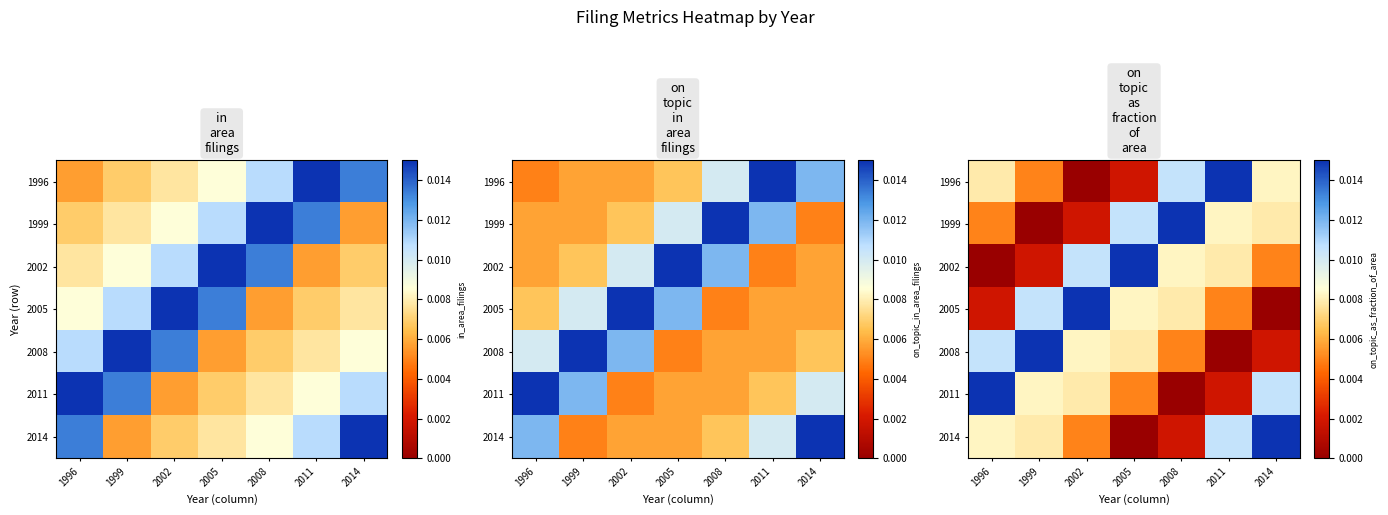

At which category does the chart reach its minimum across all series?

2002